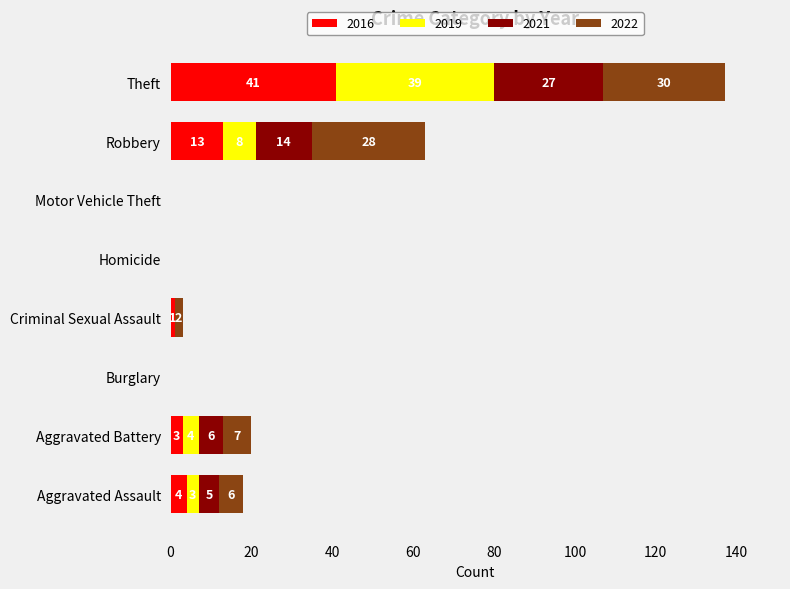

Is it true that 2016 equals 13 at Robbery?

True